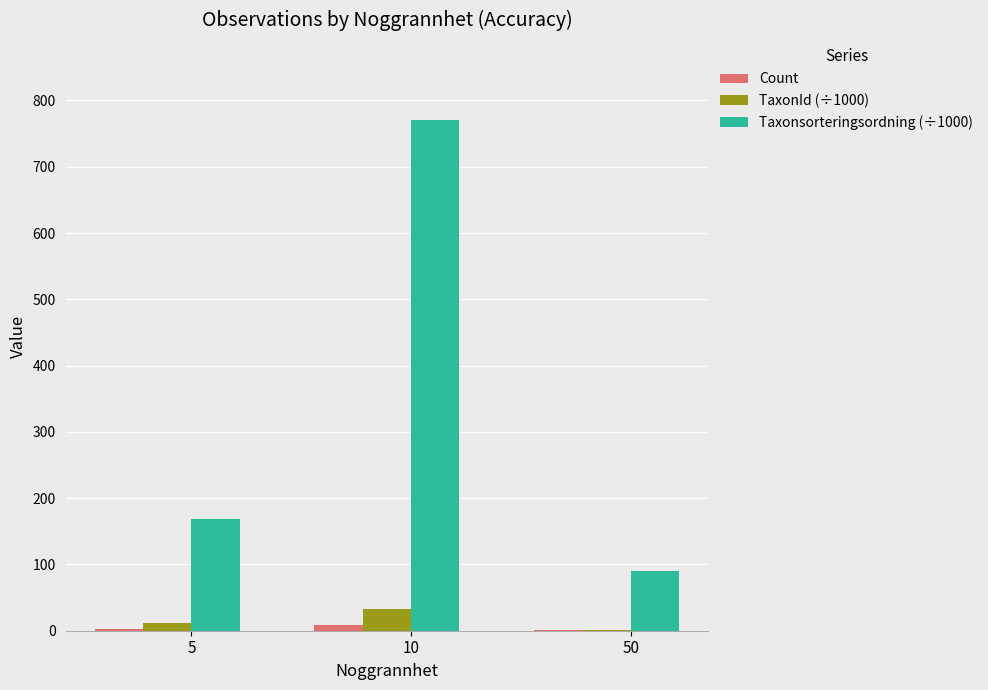

At which label is Taxonsorteringsordning (÷1000) closest to 430?

5